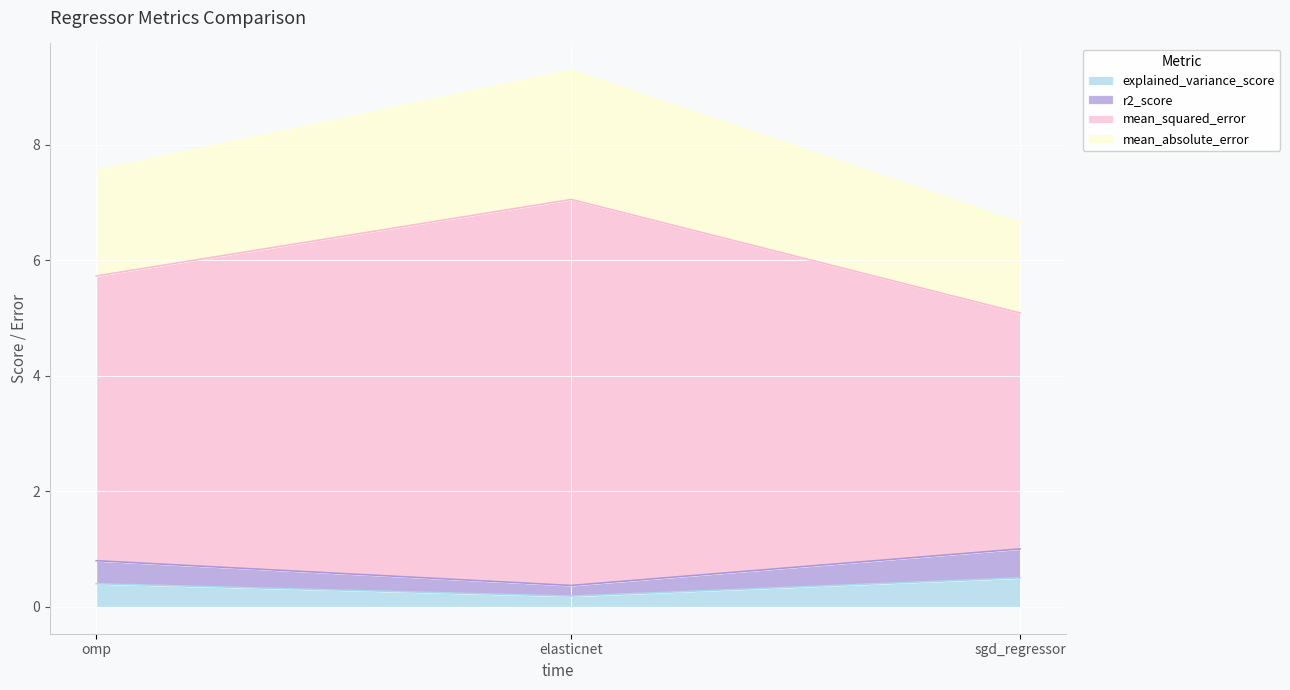

What position from the right is elasticnet?

2